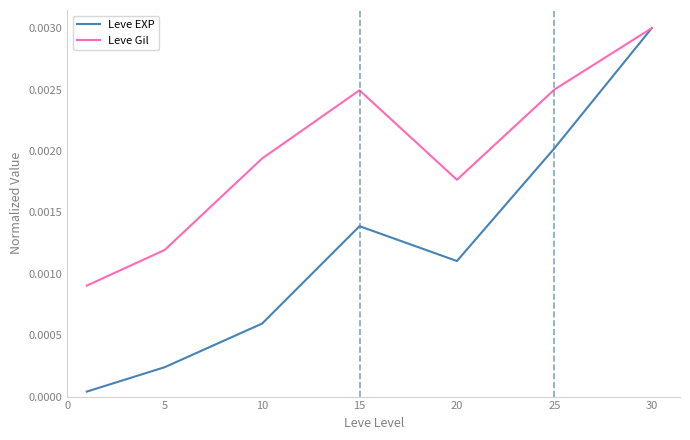

Rank the series by their average value, from lowest to highest.

Leve EXP, Leve Gil